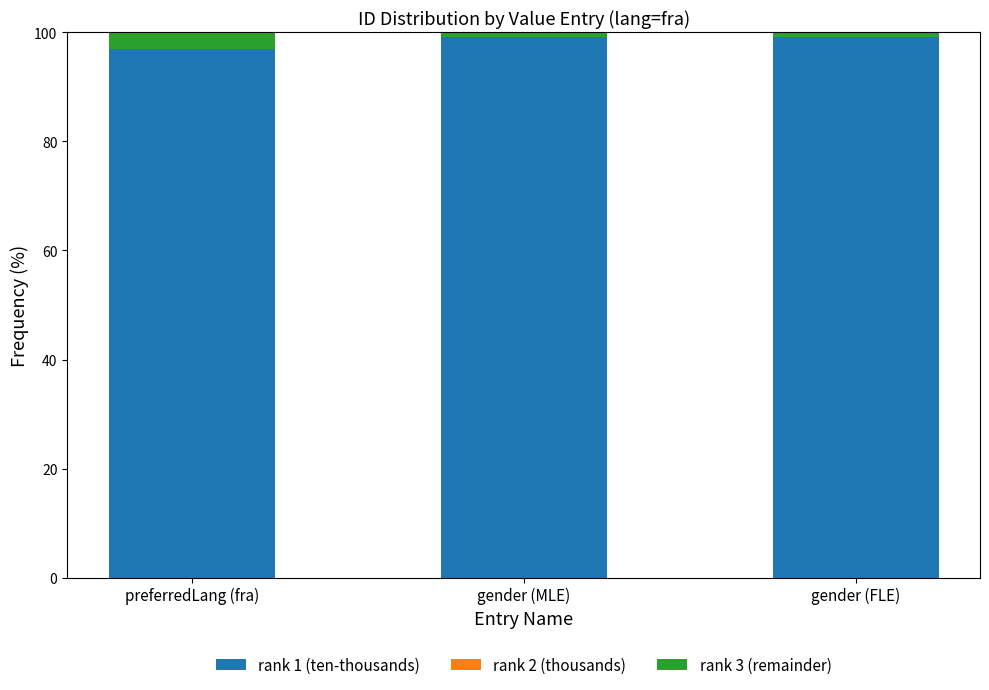

How many data points does each series have?

3